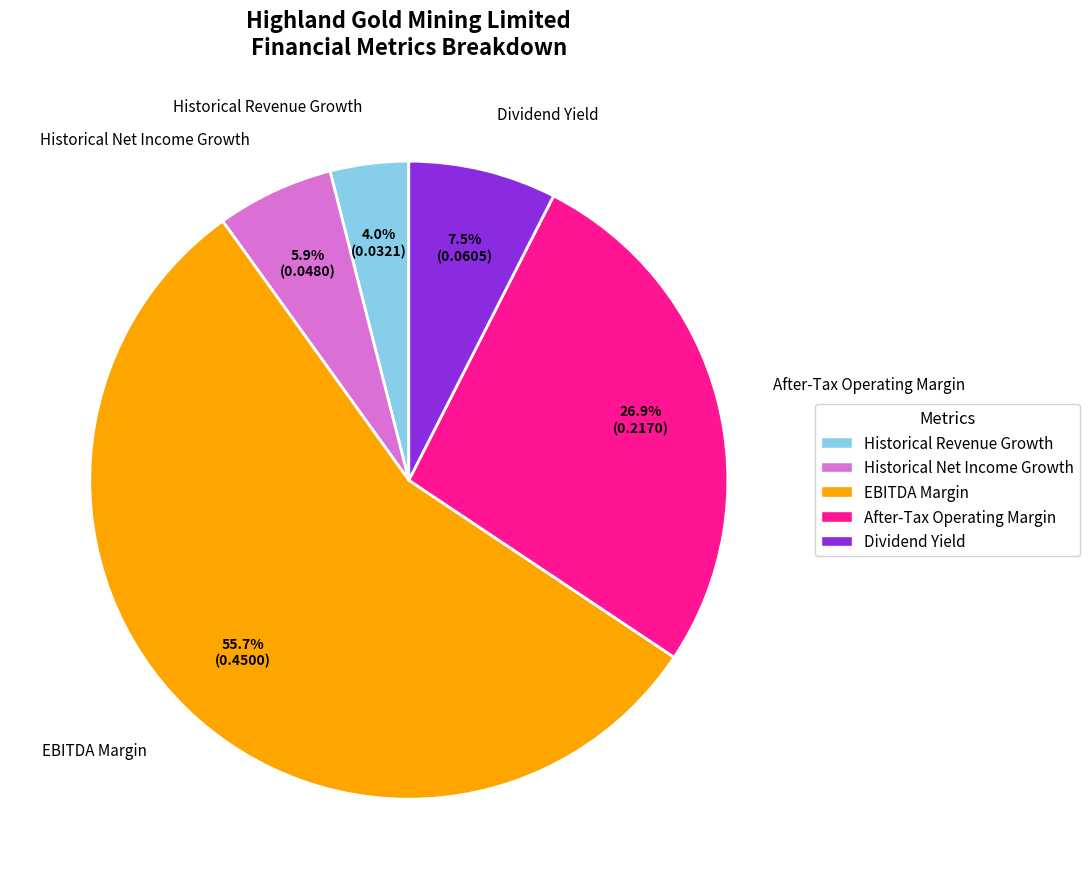

Count the number of slices in the pie.

5